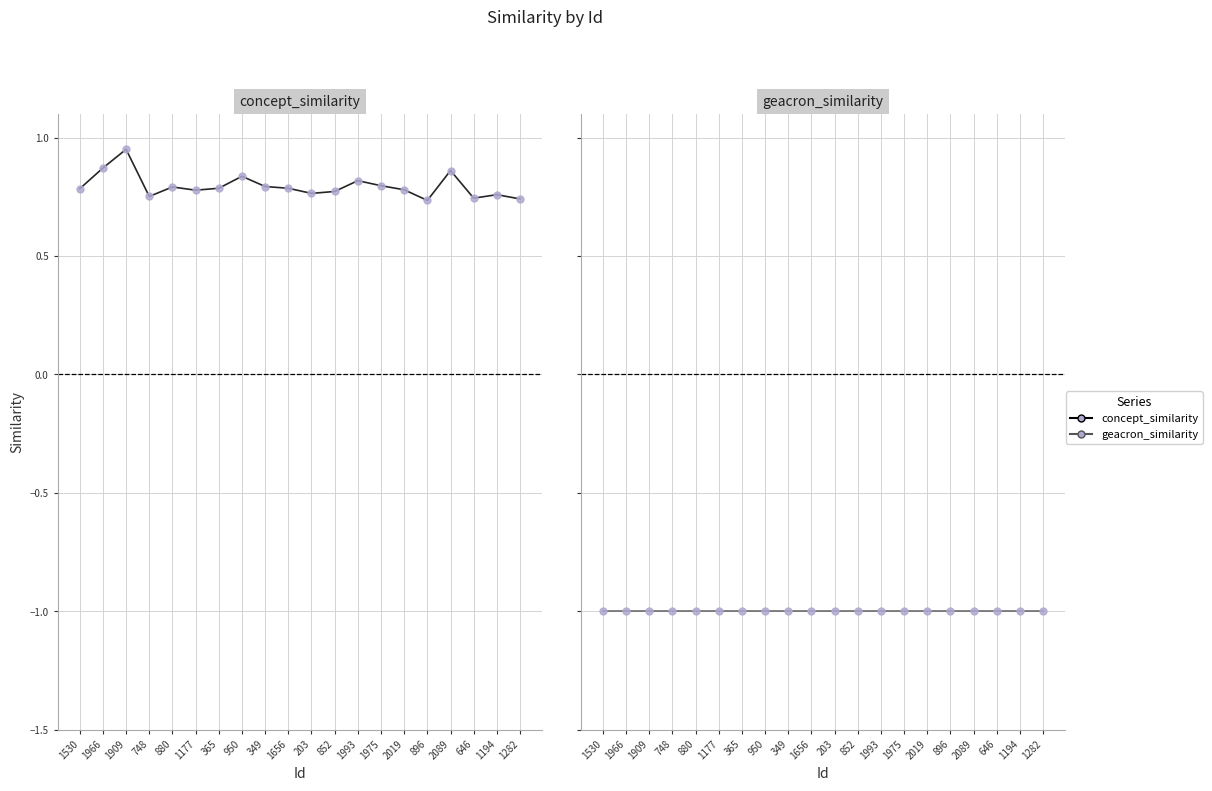

True or false: geacron_similarity and concept_similarity cross at least once.

False